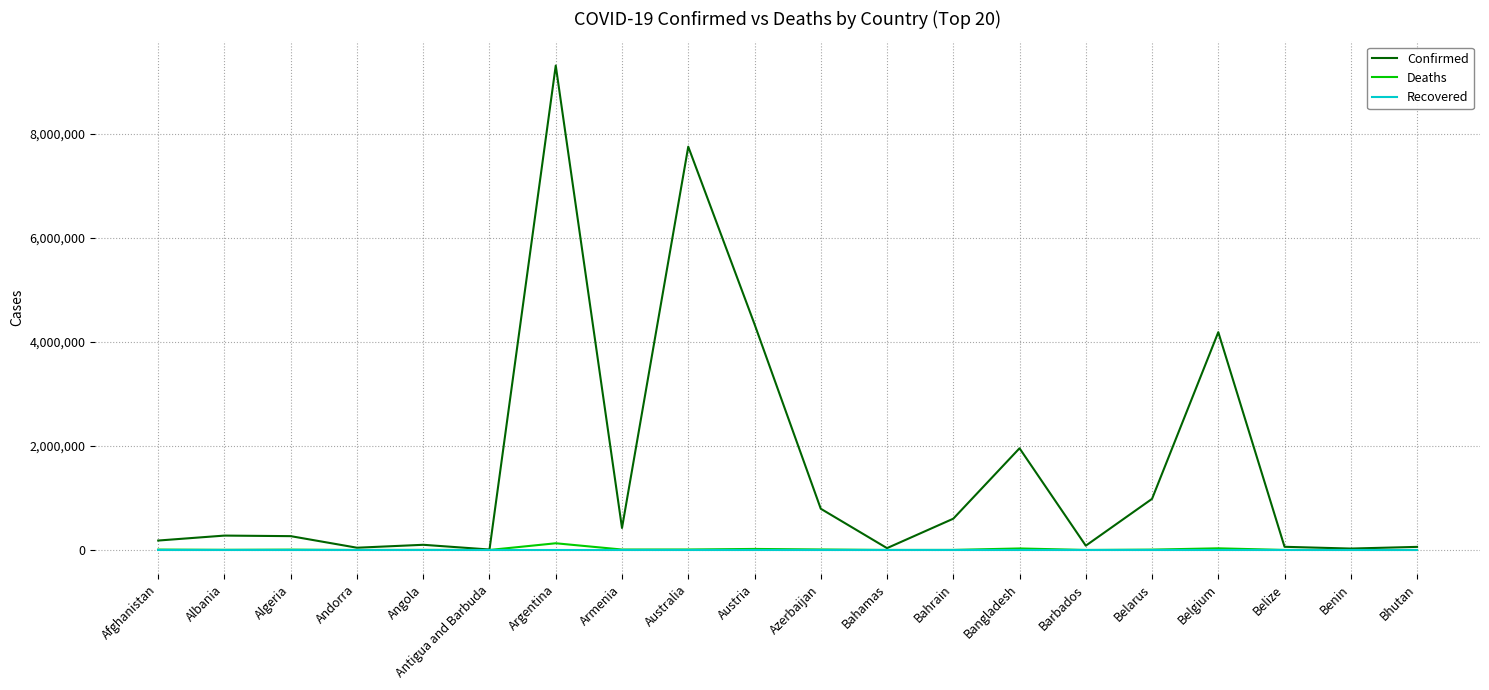

The value of Recovered at Armenia is 0. True or false?

True